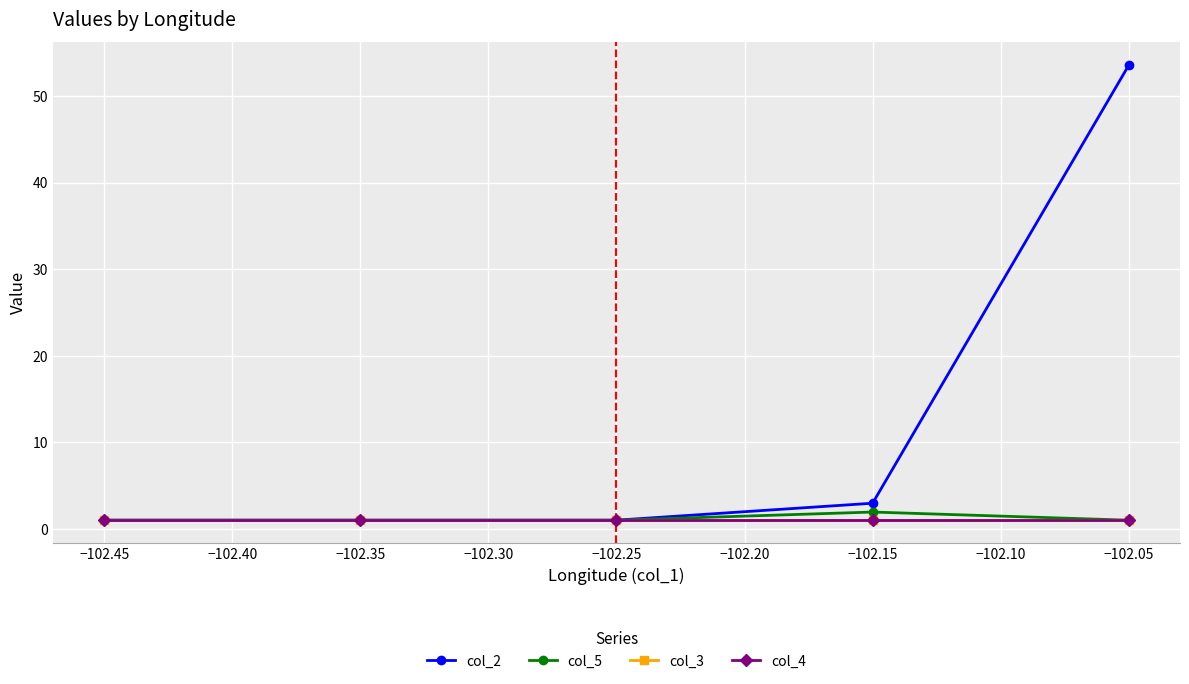

What is the value of the col_2 point at the 5th from the left?

53.6